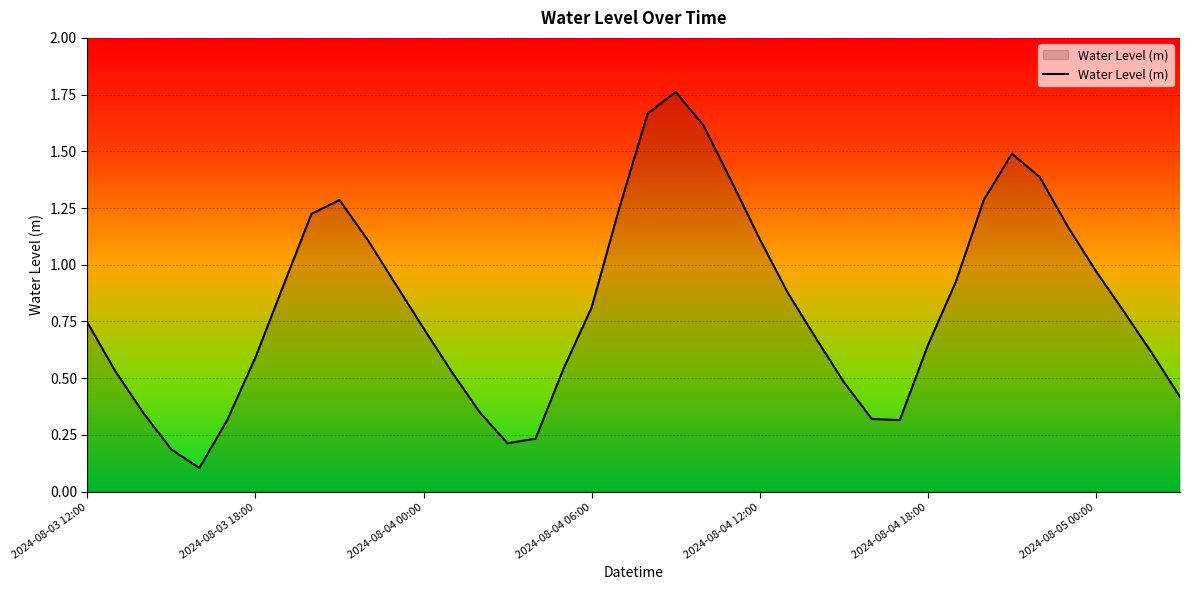

How many lines are shown in the chart?

1